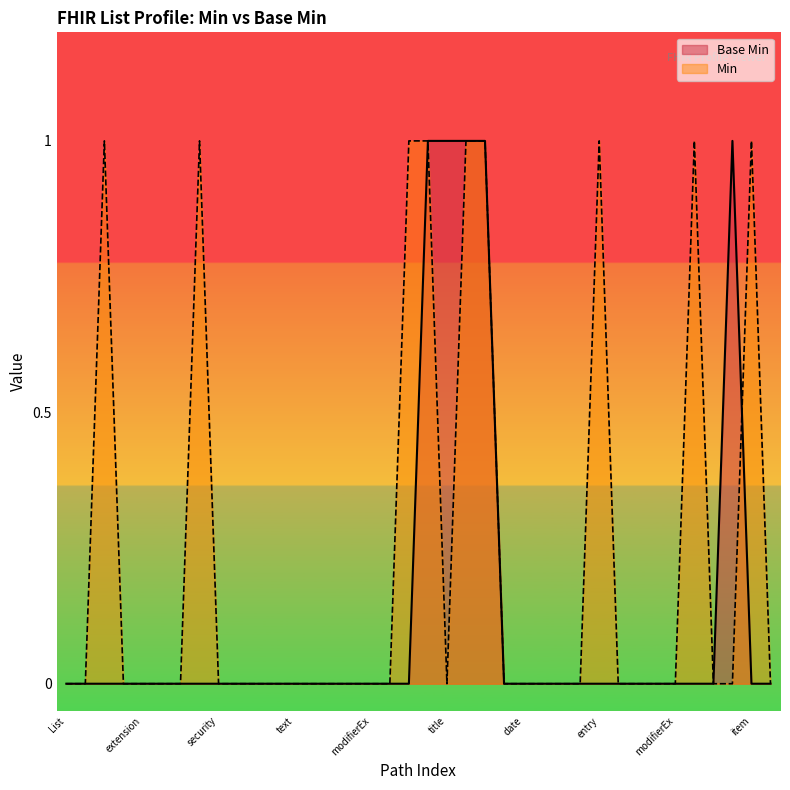

What position from the left is List.meta.versionId?

6